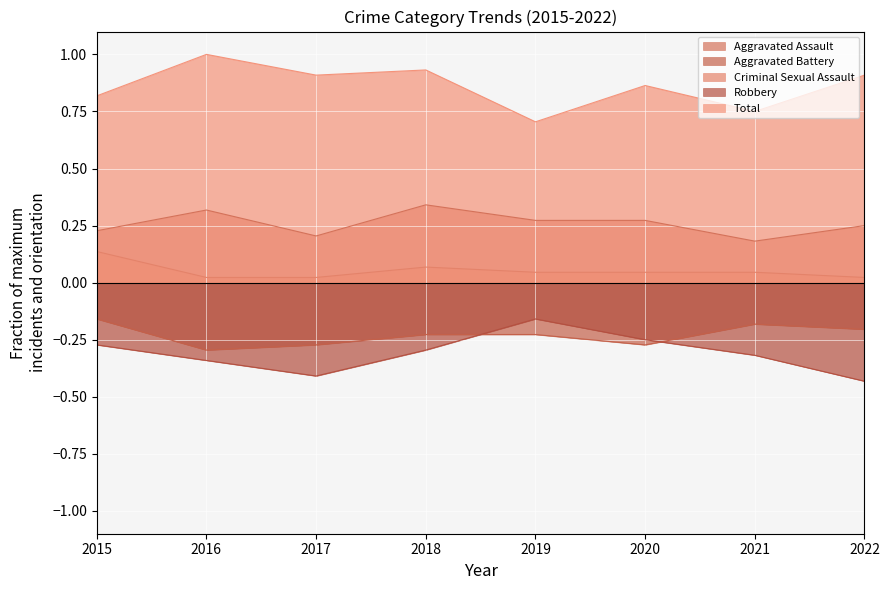

Where is the first local minimum for Robbery?

2017